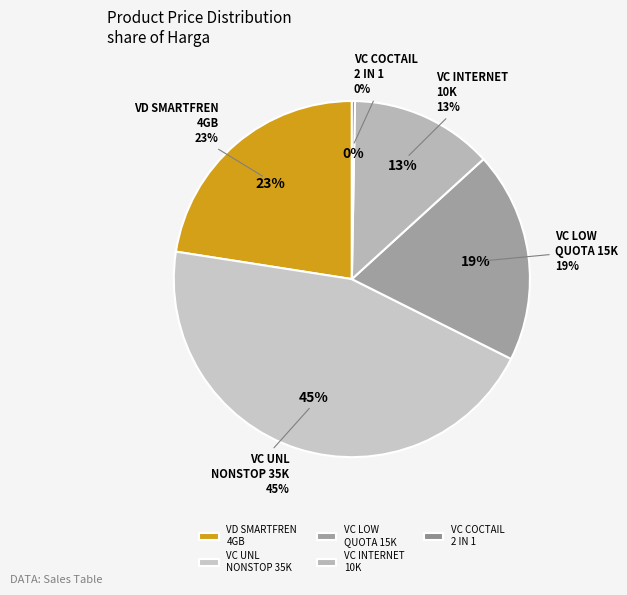

To the nearest percent, what is the difference between the VC INTERNET 10K - 4GB and VD SMARTFREN KUOTA 4GB slice percentages?

10%